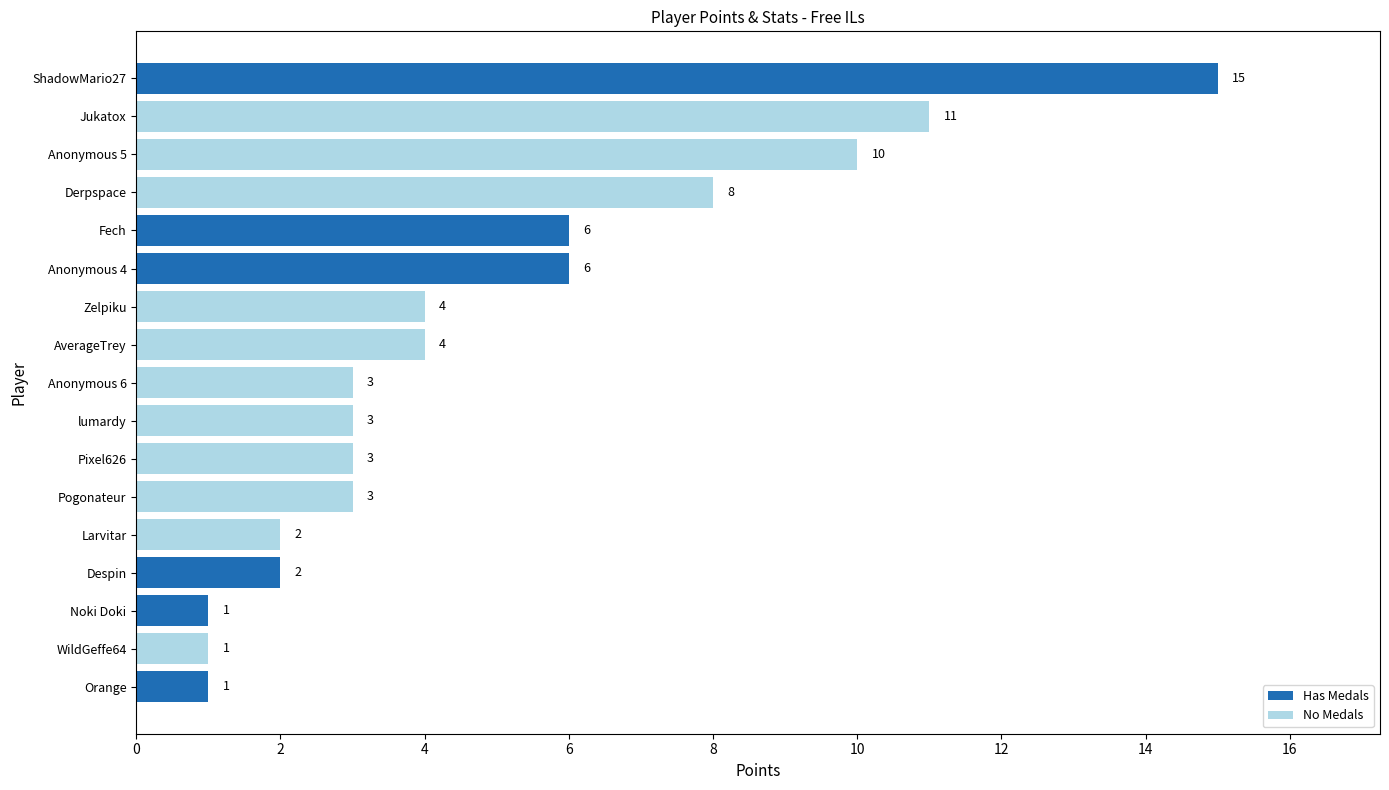

At which category does the chart reach its peak across all series?

ShadowMario27